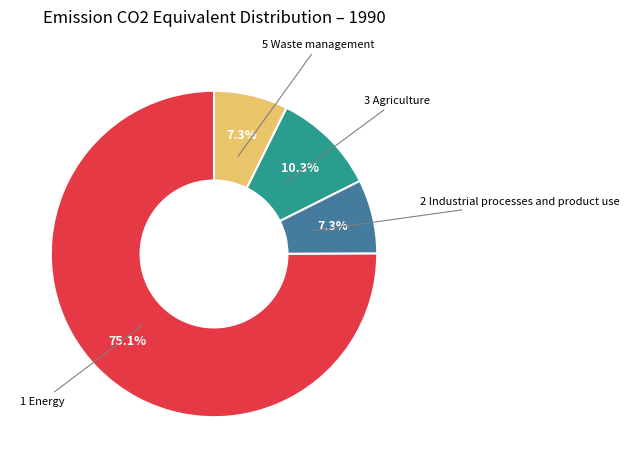

Is there a majority slice in this chart?

Yes